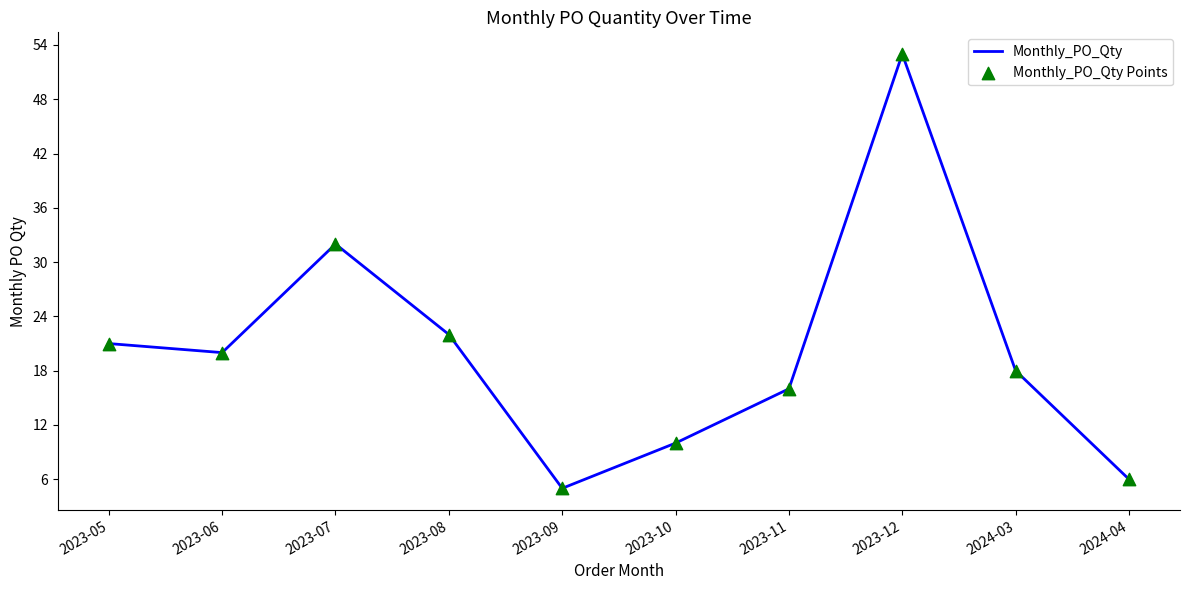

What is the ratio of the value at 2024-04 to the value at 2024-03?

0.3